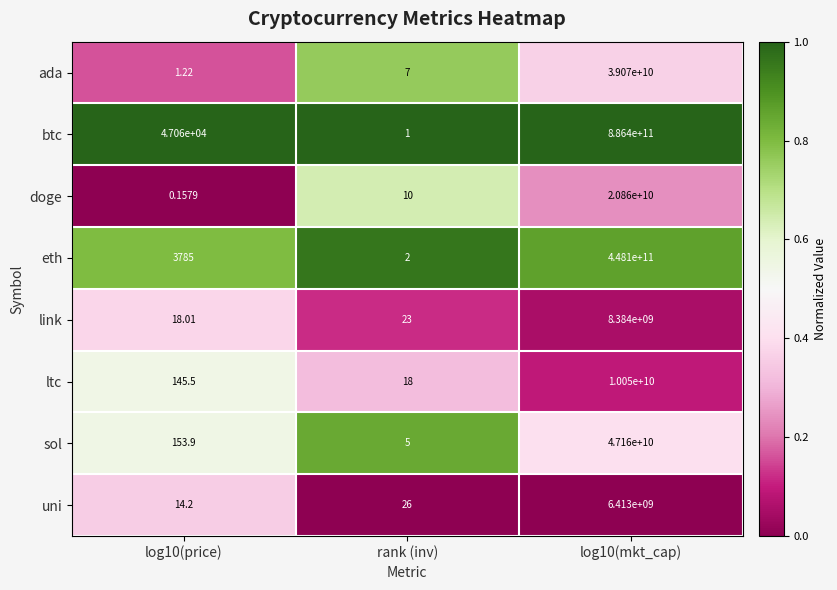

Rank the series by their maximum value, from lowest to highest.

uni, link, ltc, doge, ada, sol, eth, btc